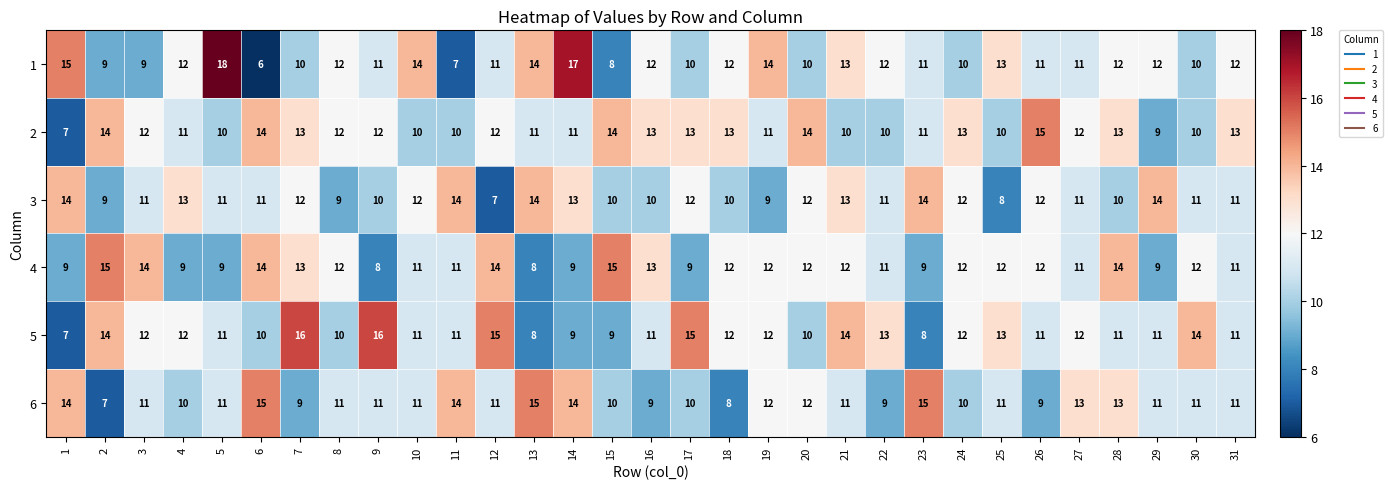

True or false: 1 has a value of 11 at 23.

True